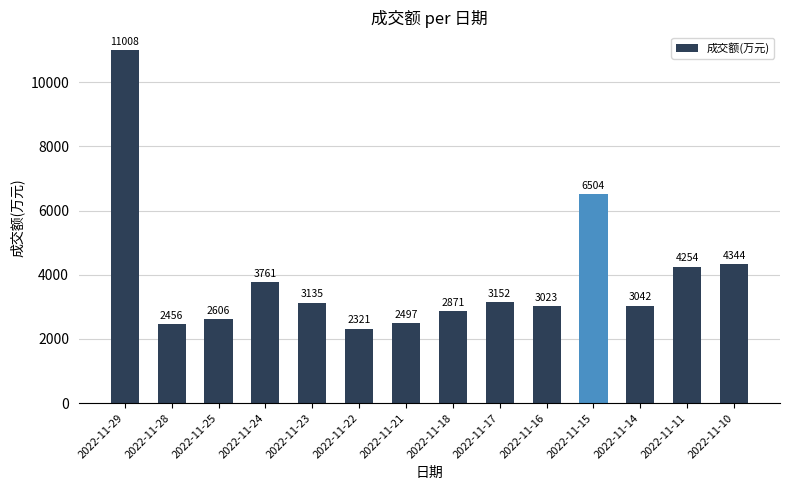

Reading right to left, extract all data points from this chart.

2022-11-10=4344	2022-11-11=4254	2022-11-14=3042	2022-11-15=6504	2022-11-16=3023	2022-11-17=3152	2022-11-18=2871	2022-11-21=2497	2022-11-22=2321	2022-11-23=3135	2022-11-24=3761	2022-11-25=2606	2022-11-28=2456	2022-11-29=11008